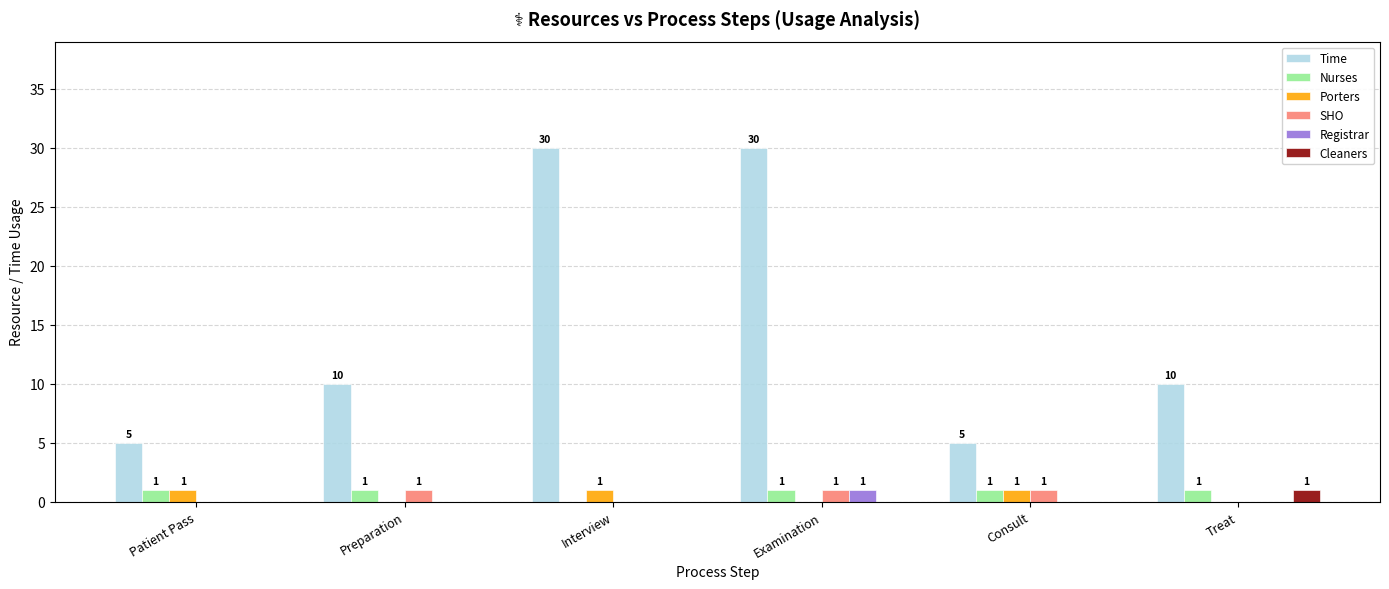

True or false: Cleaners has a value of 0 at Preparation.

True